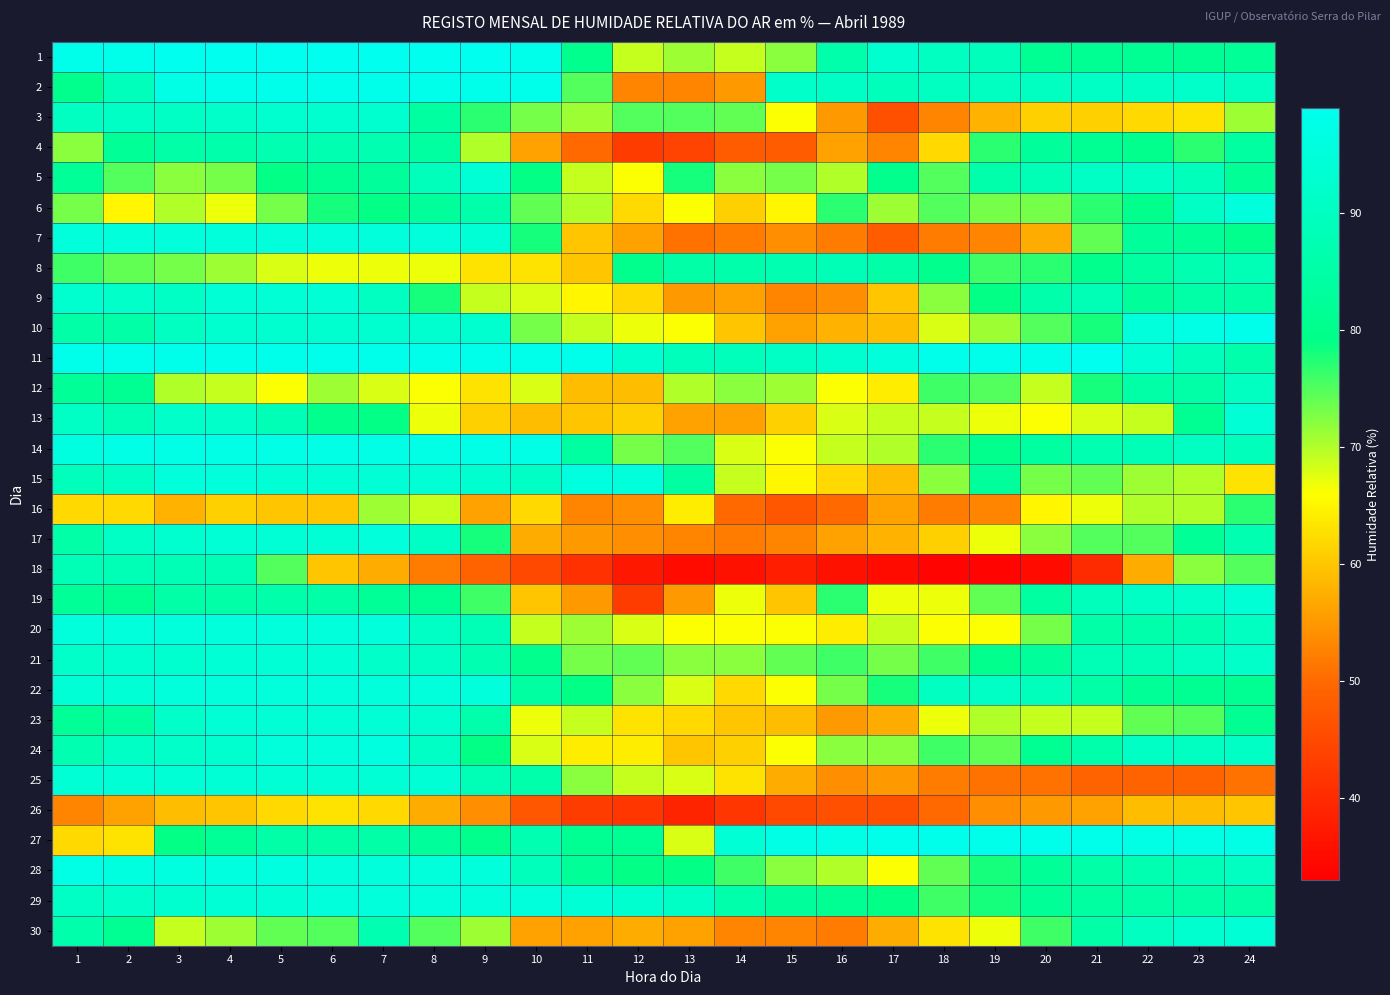

Which label corresponds to the largest value in the chart?

3